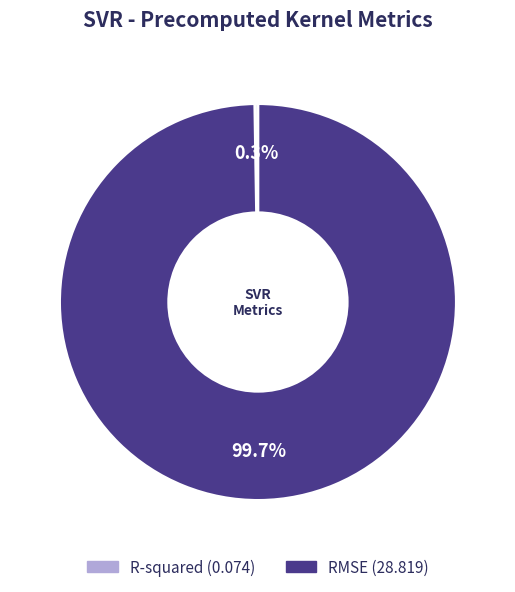

Which category has the biggest portion of the pie?

RMSE